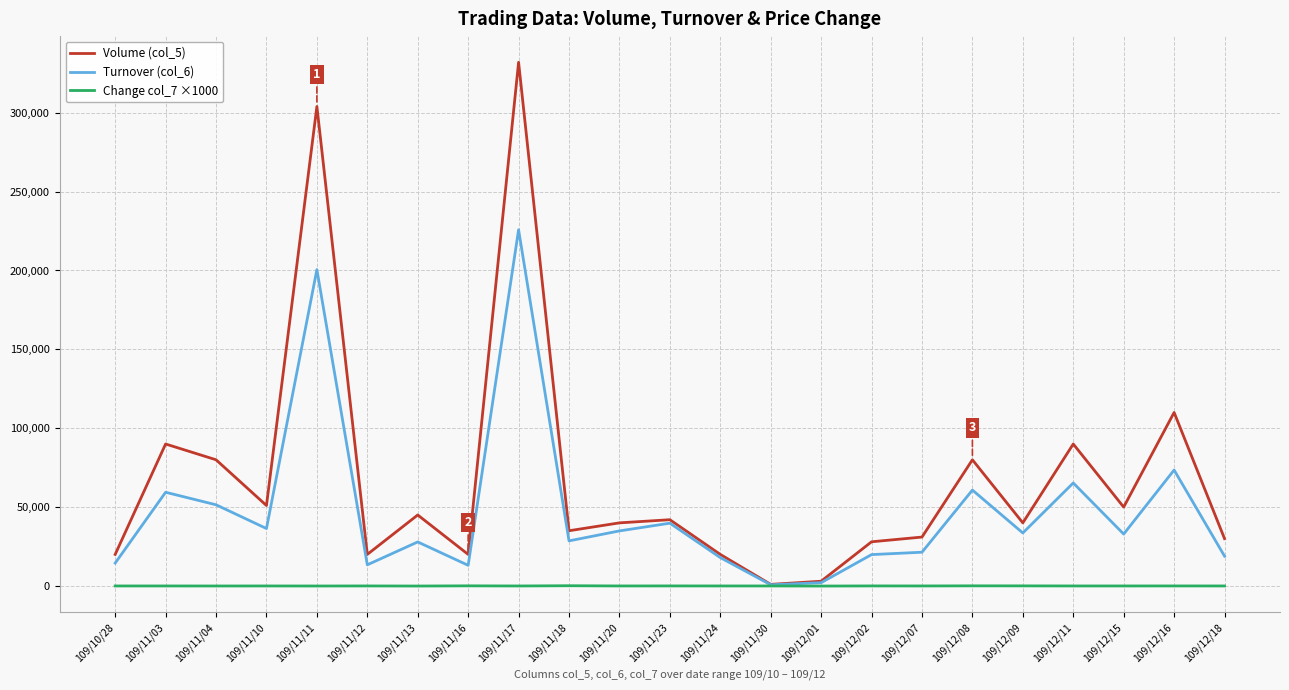

Does the chart display data point markers on the line(s)?

No